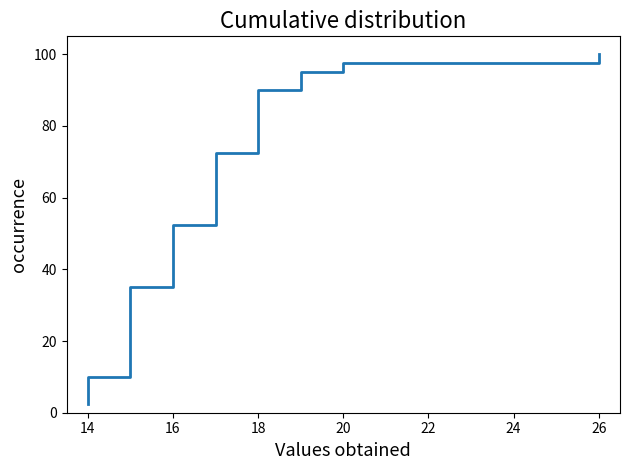

How many lines are shown in the chart?

1